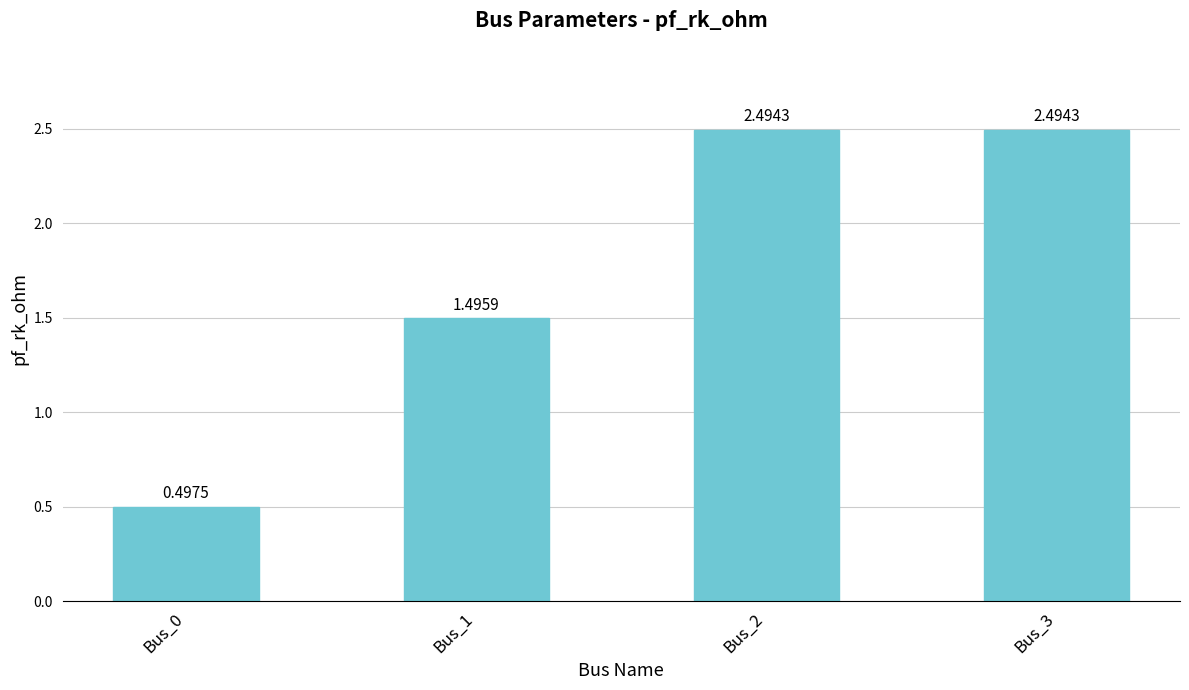

How many bars are there in total?

4